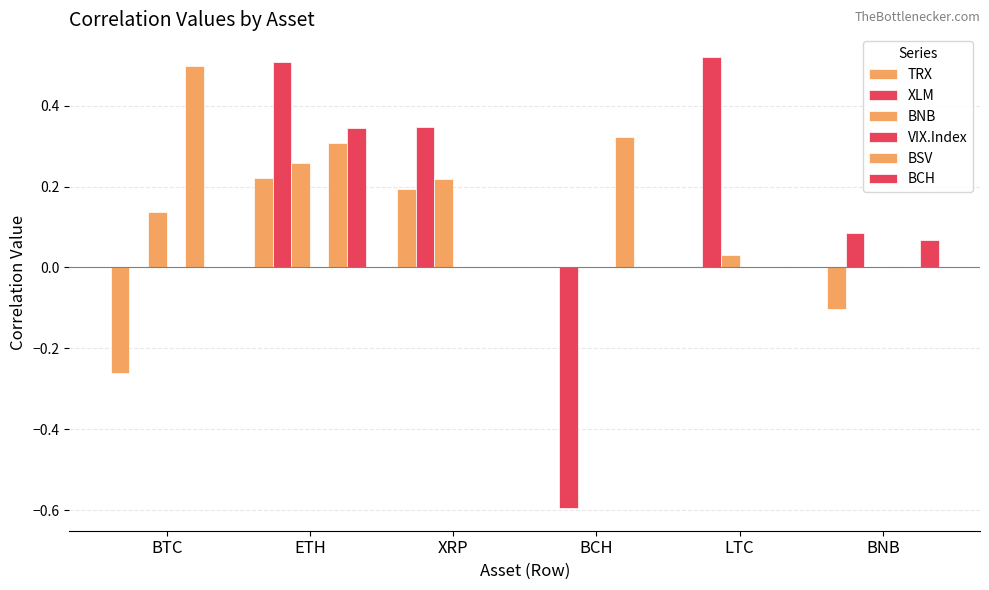

What is the sum of all BSV values?

1.1